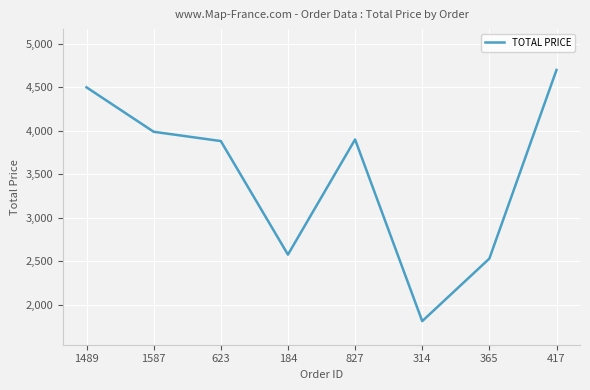

Does the chart have visible grid lines?

Yes